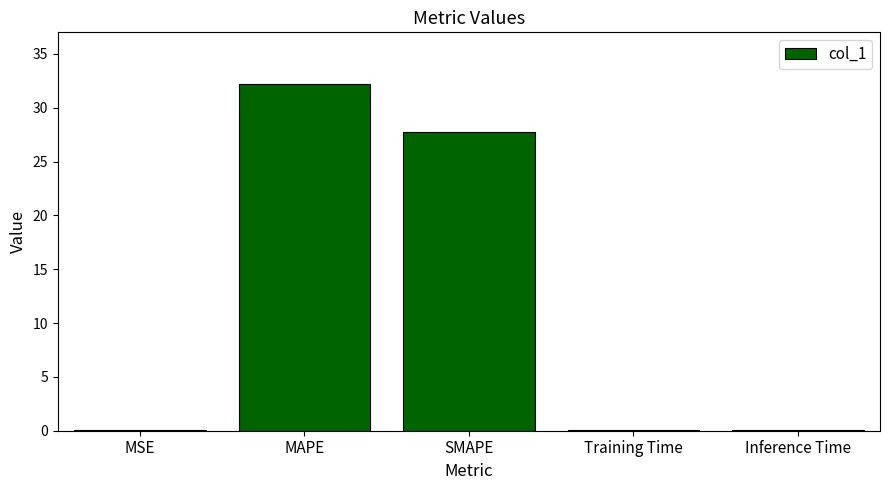

Does the chart contain stacked bars?

No